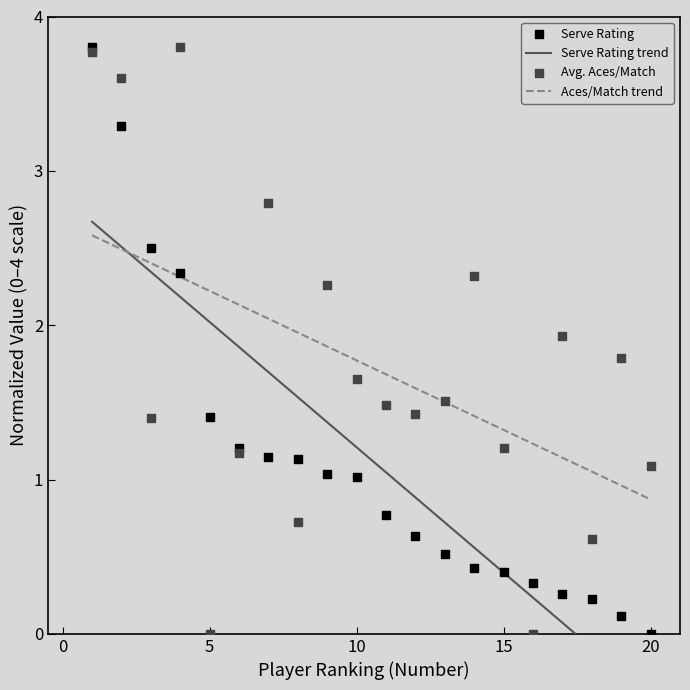

At which category is the sum across all series the highest?

1